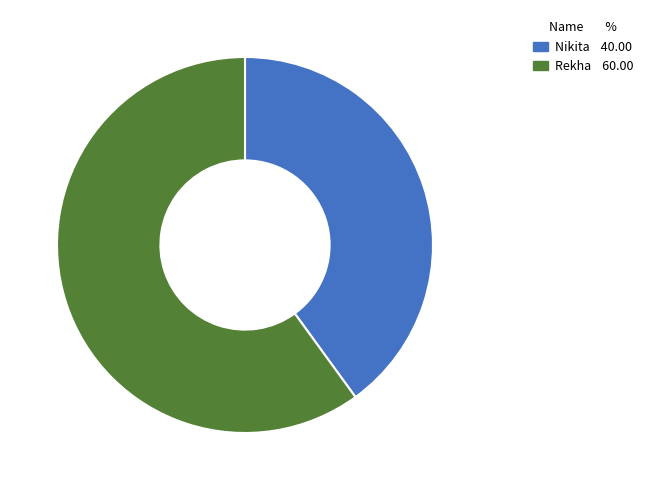

Rank the categories by value from highest to lowest.

Rekha, Nikita